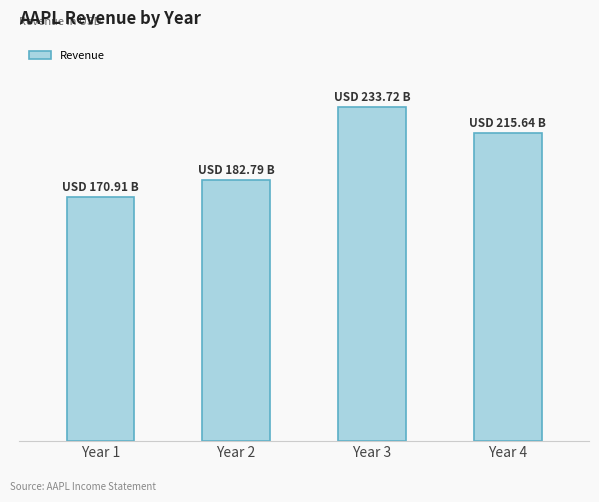

Reading left to right, extract all data points from this chart.

Year 1=170910000000	Year 2=182795000000	Year 3=233715000000	Year 4=215639000000